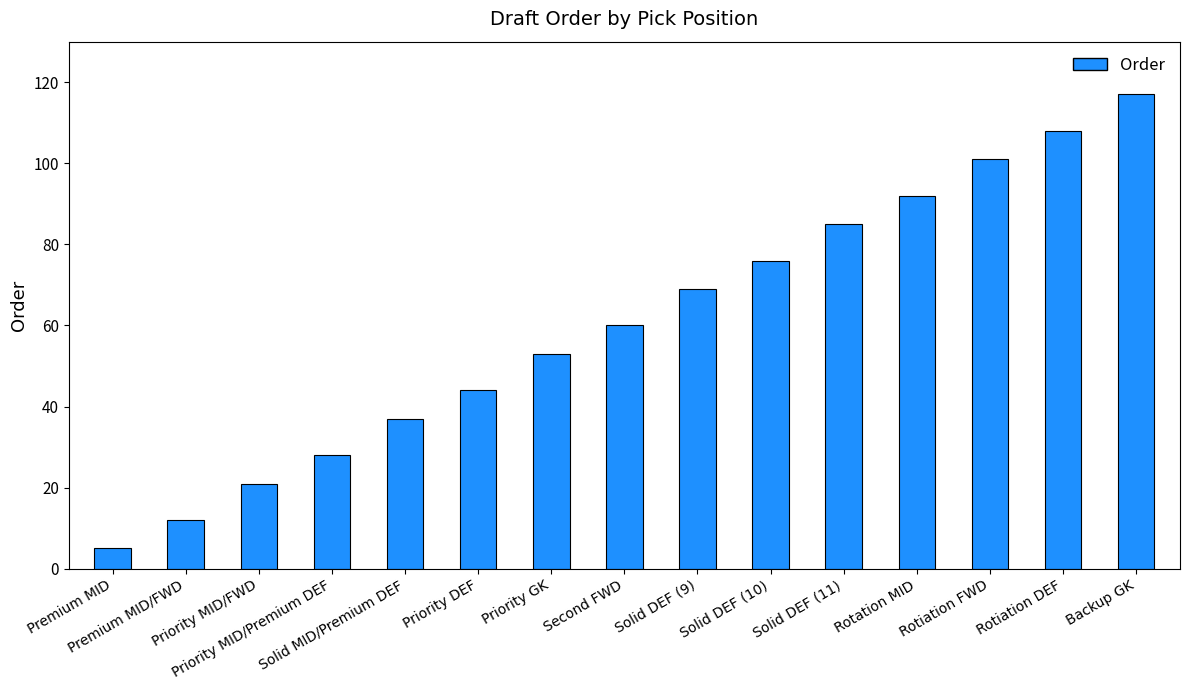

What is the label of the 7th bar from the left?

Priority GK